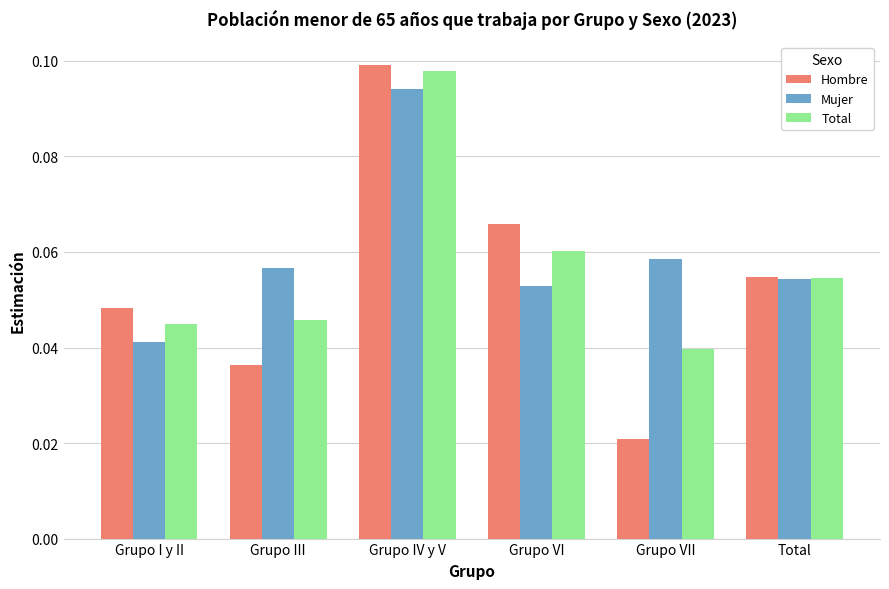

How many bars are there in each group?

3